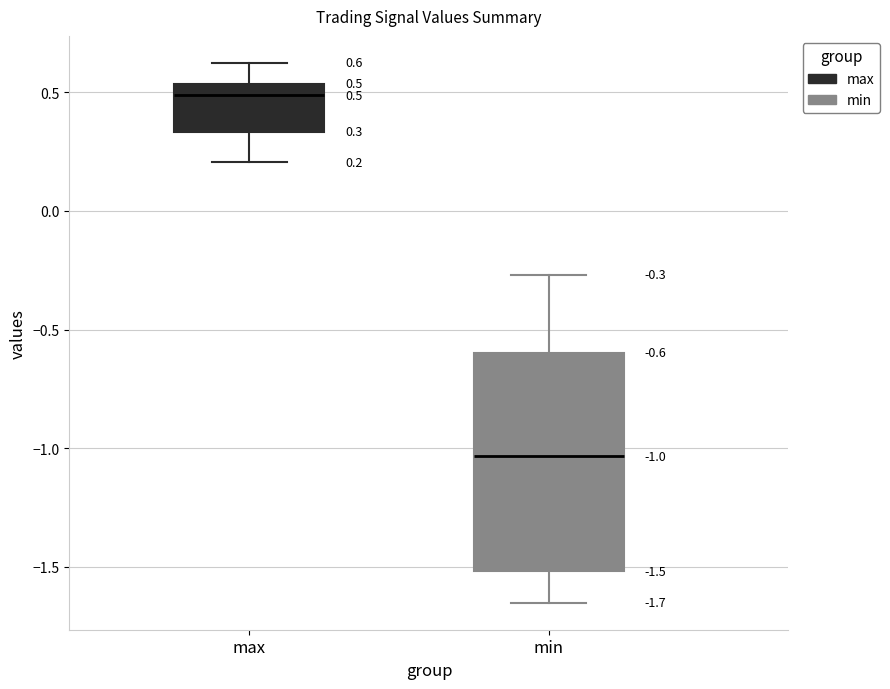

Comparing the boxes themselves (not the whiskers), which one is the tallest?

min